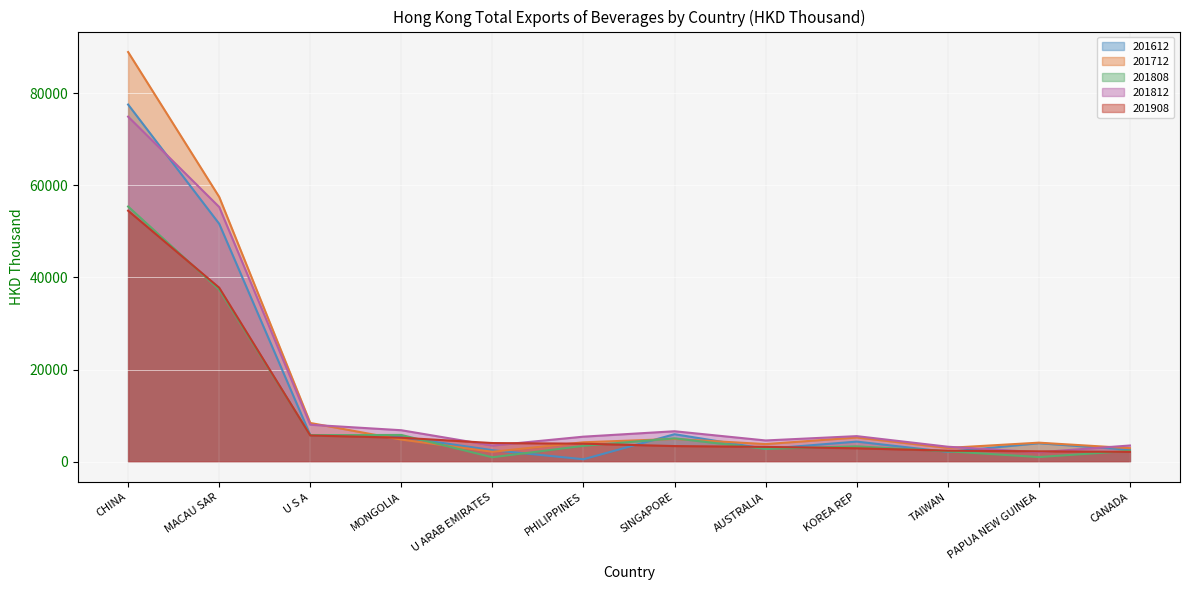

How many distinct data groups are displayed?

5